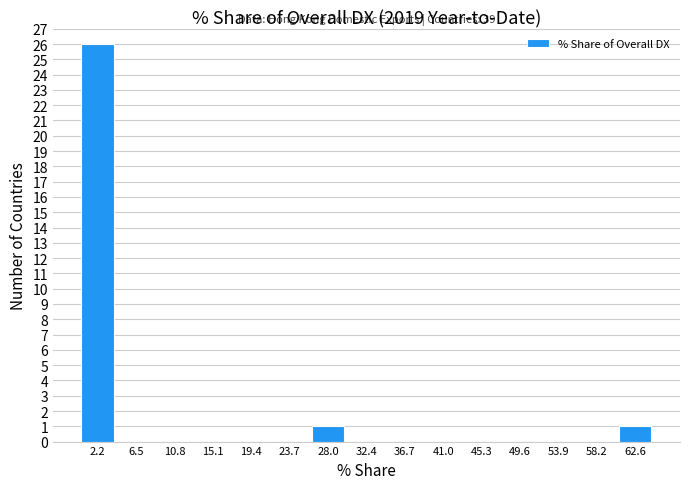

Over which range of the x-axis is the bar tallest?

0.0 to 4.5